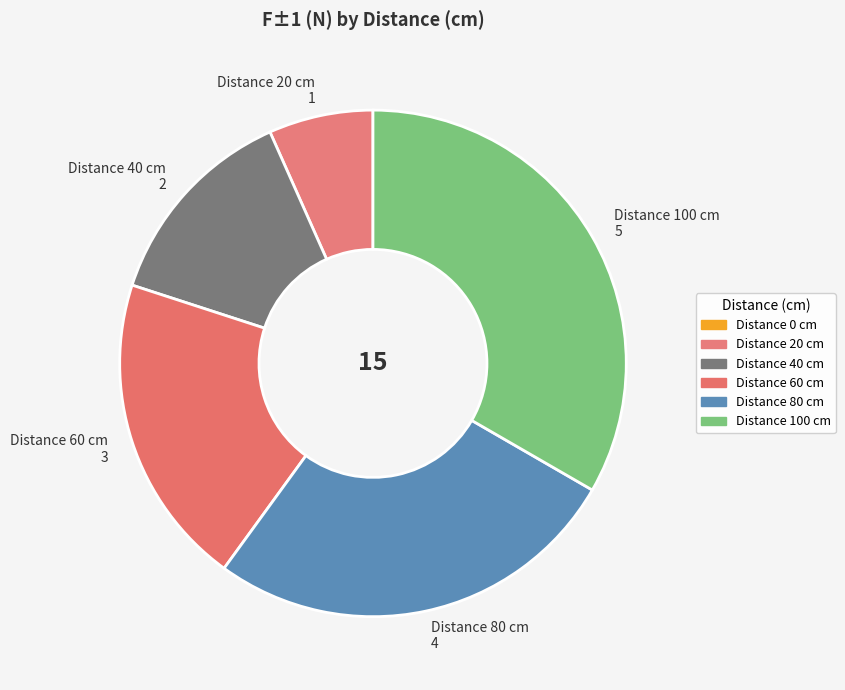

True or false: Distance 100 cm 5 accounts for 27% of the total.

False